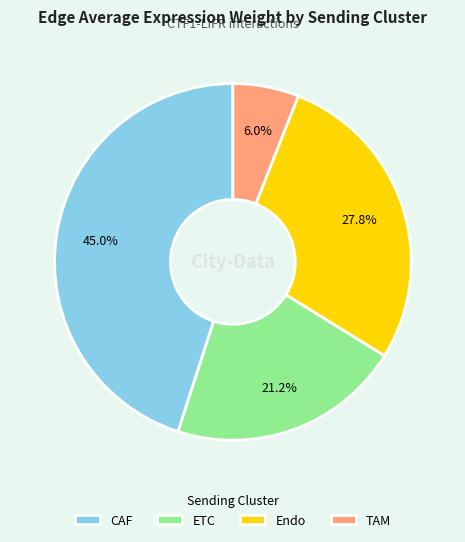

To the nearest percent, what is the difference between the Endo and CAF slice percentages?

17%